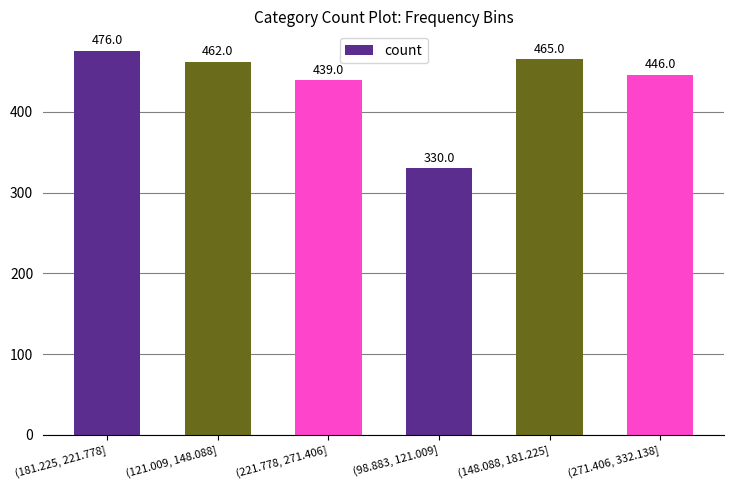

At which label does the data first exceed 462?

(181.225, 221.778]